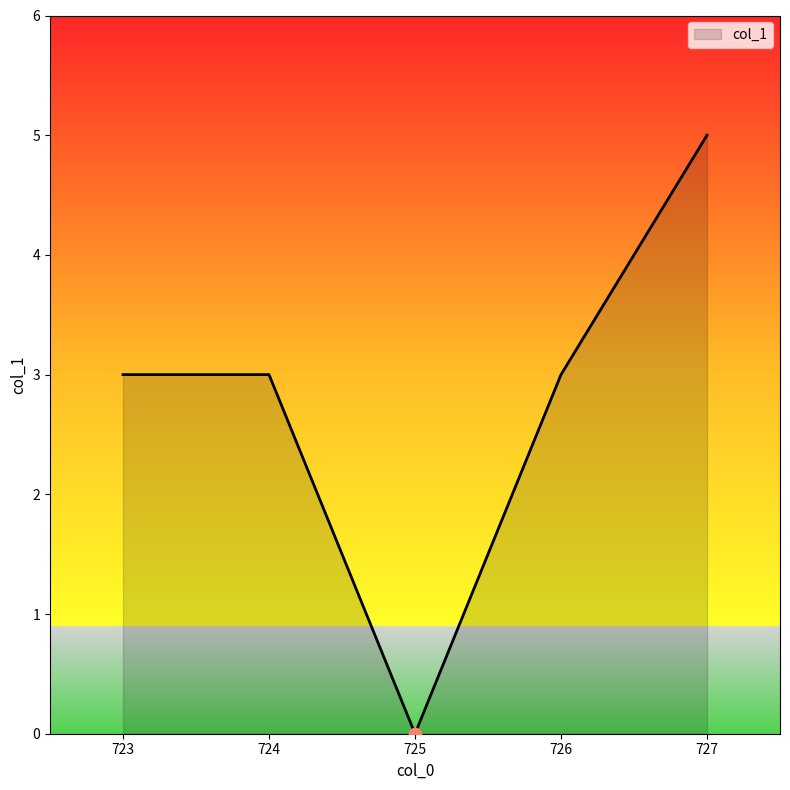

Between 724 and 727, which is larger?

727